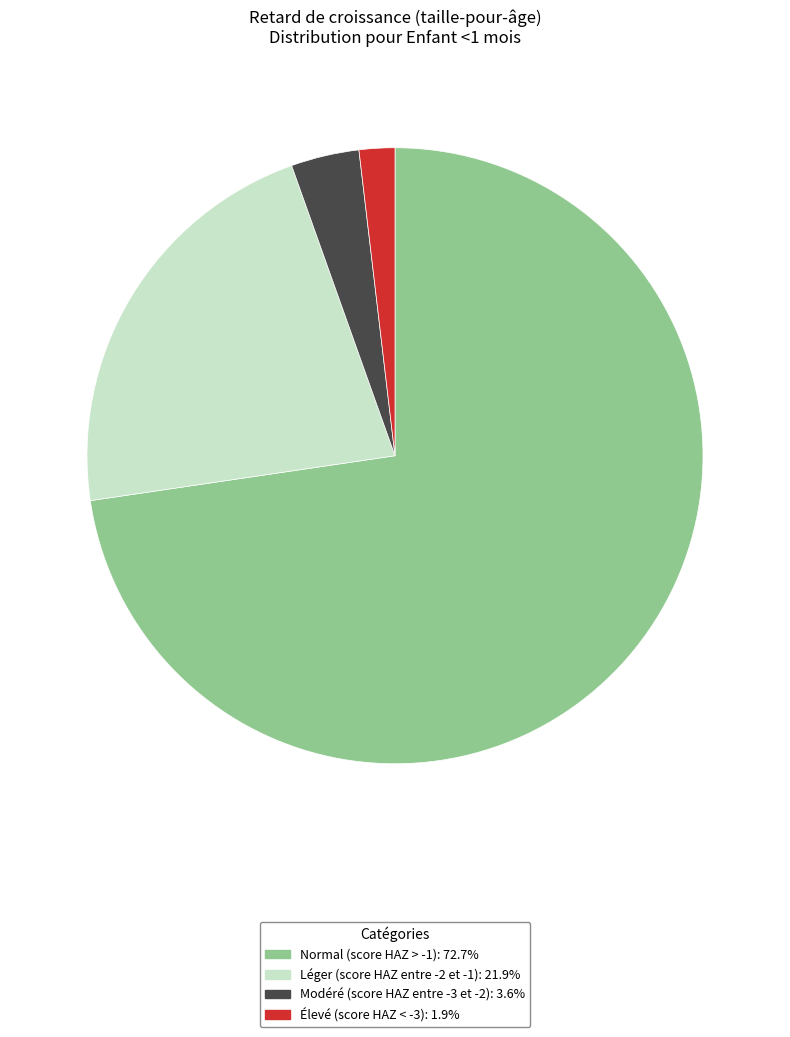

Do Léger (score HAZ entre -2 et -1): 21.9% and Élevé (score HAZ < -3): 1.9% together represent more than half of the pie?

No